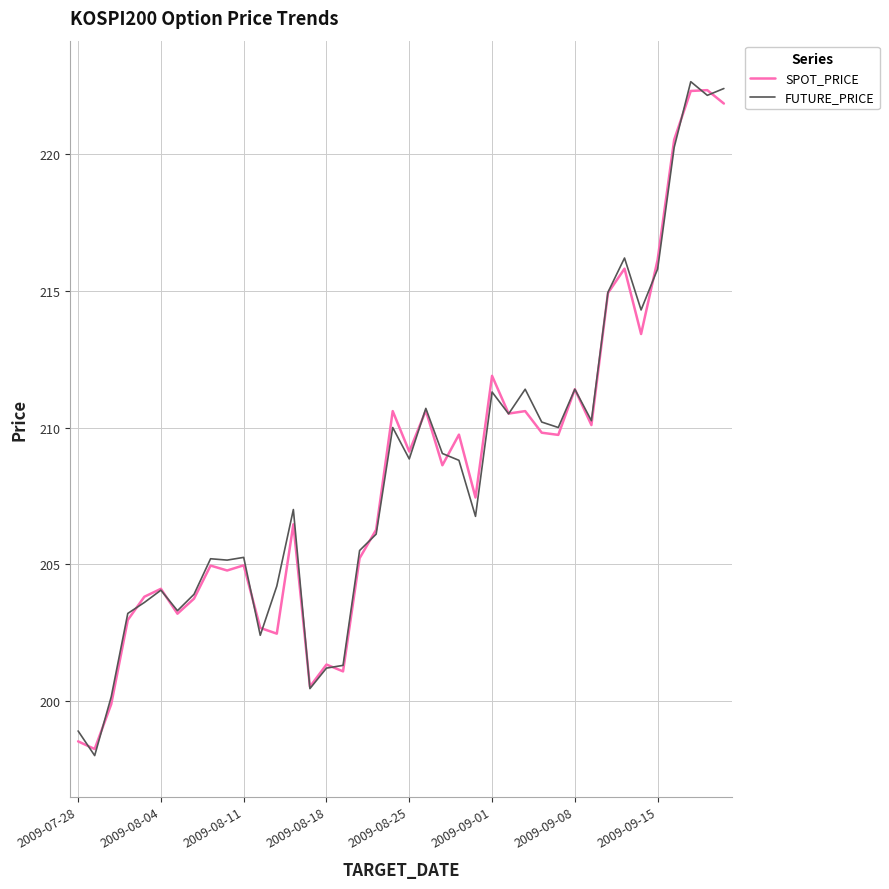

What is the maximum value for FUTURE_PRICE?

222.7